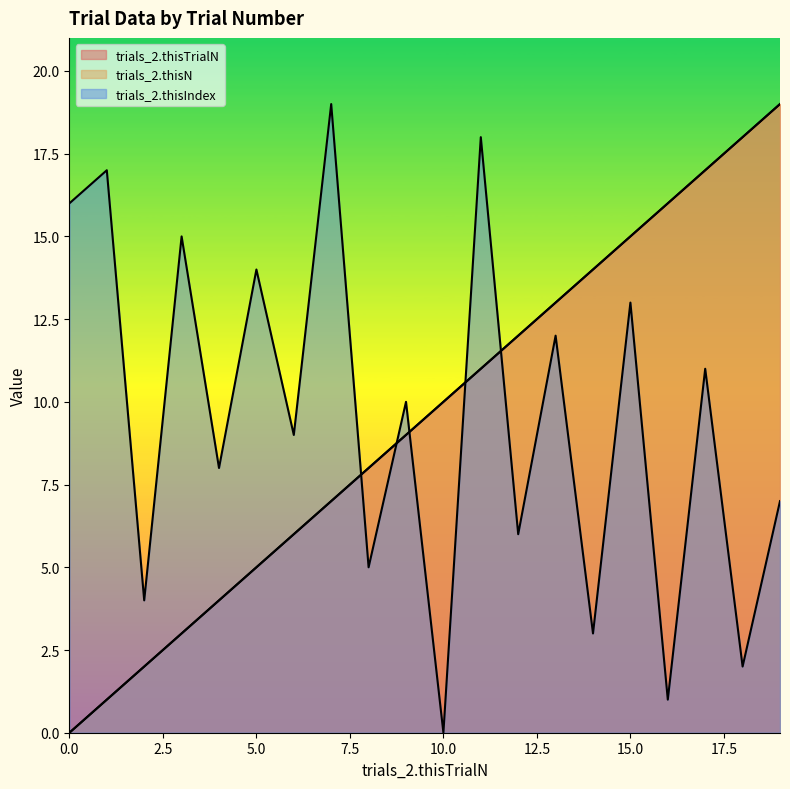

True or false: trials_2.thisTrialN has more than 1 interior local peaks.

False